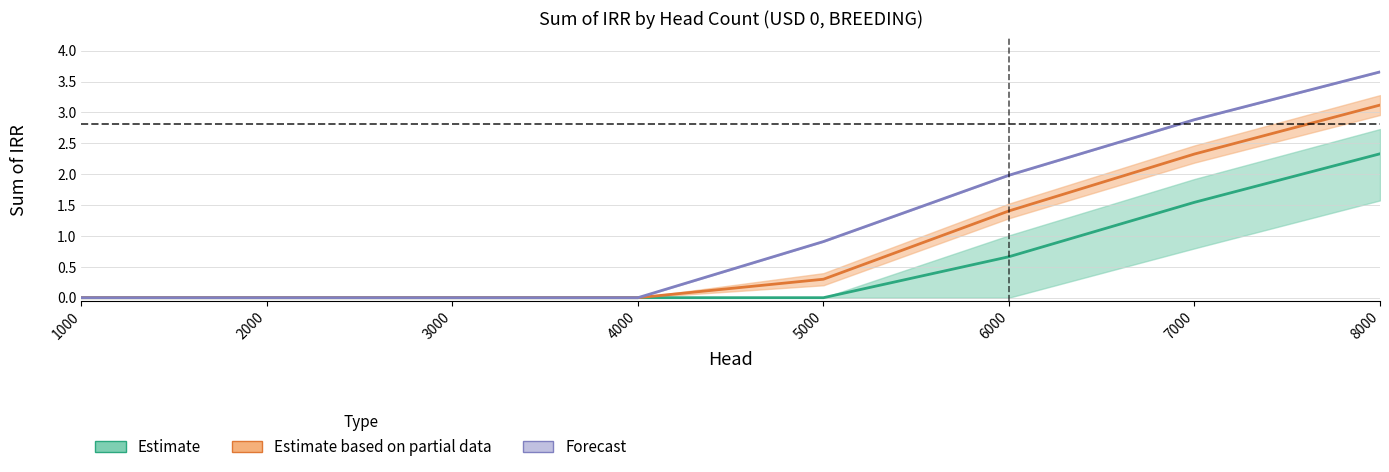

Reading left to right, transcribe all the data shown in this chart.

CNG: 1000=0.0	2000=0.0	3000=0.0	4000=0.0	5000=0.0	6000=0.7	7000=1.5	8000=2.3
Reciprocating Engine: 1000=0.0	2000=0.0	3000=0.0	4000=0.0	5000=0.3	6000=1.4	7000=2.3	8000=3.1
RNG: 1000=0.0	2000=0.0	3000=0.0	4000=0.0	5000=0.9	6000=2.0	7000=2.9	8000=3.7